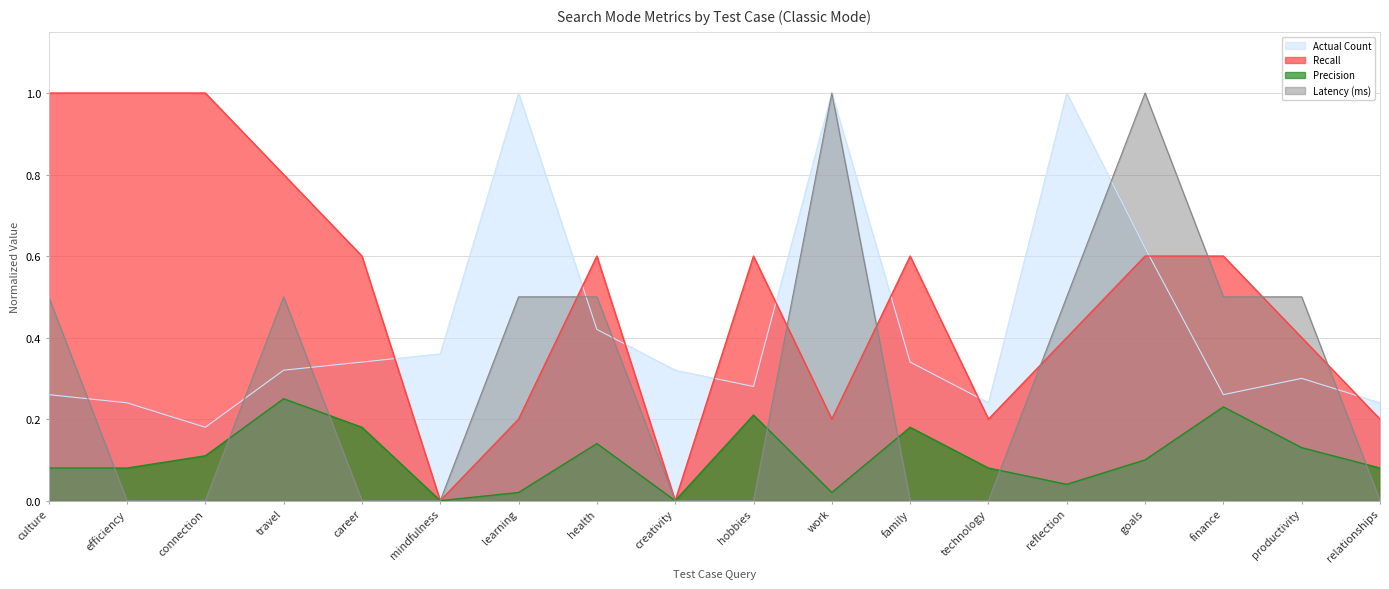

Is the value of Latency (ms) at learning greater than the value of Recall at travel?

No